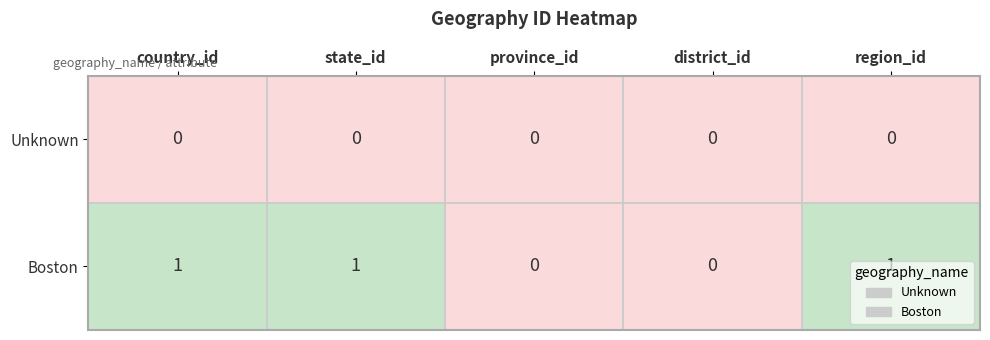

Rank the series by their maximum value, from lowest to highest.

Unknown, Boston